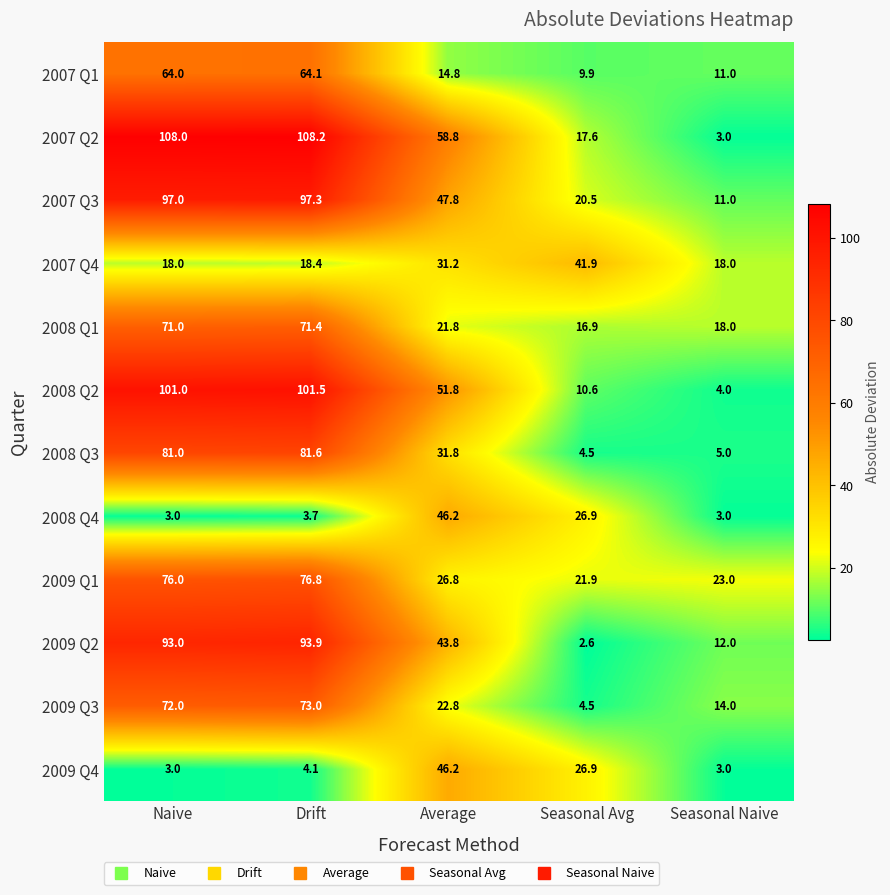

Is it true that 2009 Q1 equals 39.7 at Naive?

False